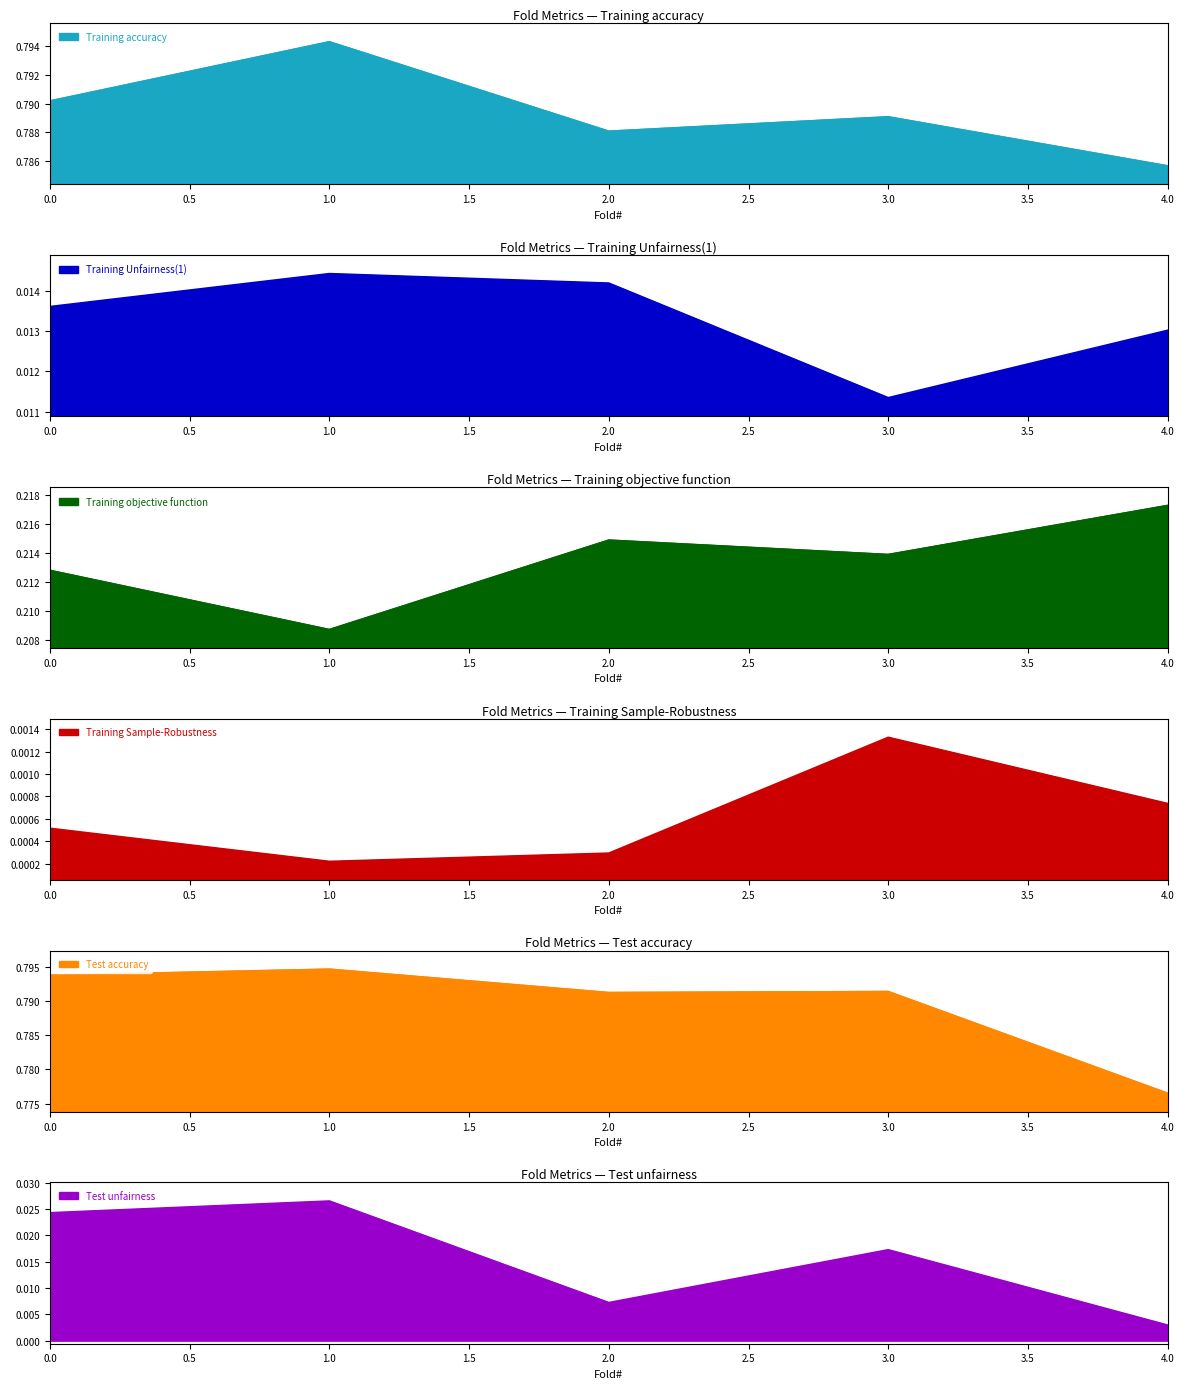

Rank the series at 1 from highest to lowest value.

Test accuracy, Training accuracy, Training objective function, Test unfairness, Training Unfairness(1), Training Sample-Robustness